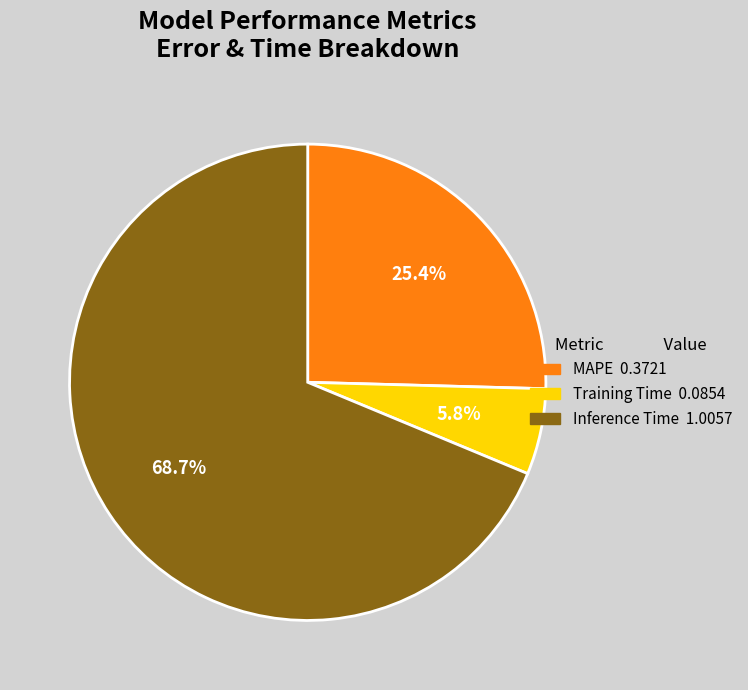

What is the majority slice?

Inference Time